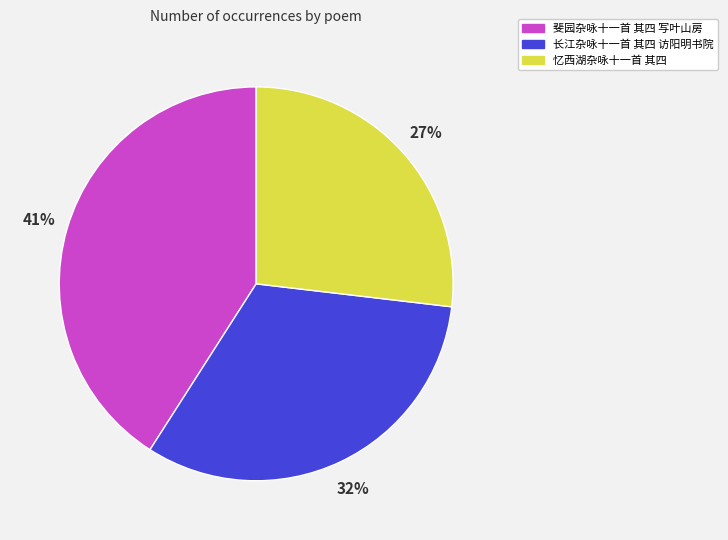

What percentage is the 忆西湖杂咏十一首 其四 slice, to the nearest percent?

27%